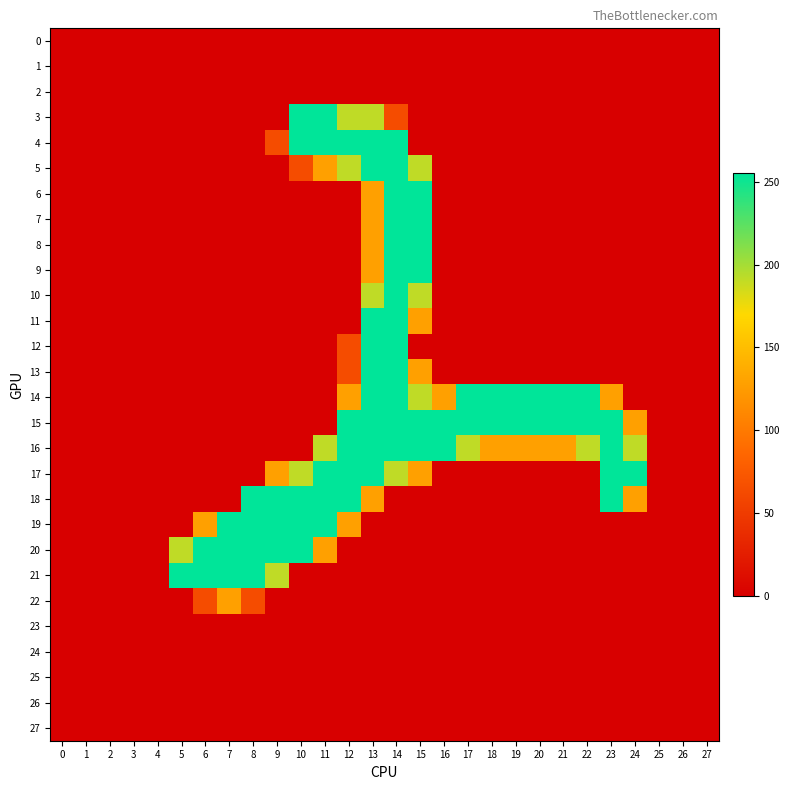

Rank the series at 10 from highest to lowest value.

3, 4, 18, 19, 20, 17, 5, 0, 1, 2, 6, 7, 8, 9, 10, 11, 12, 13, 14, 15, 16, 21, 22, 23, 24, 25, 26, 27